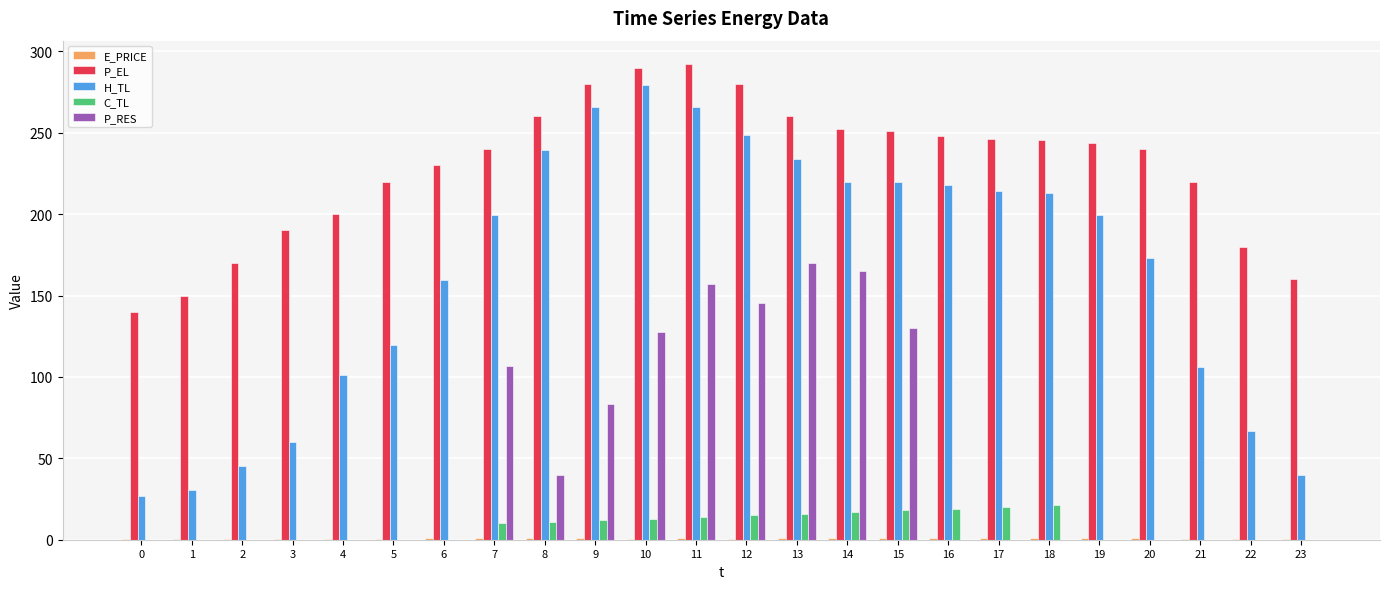

How many groups of bars are there?

24